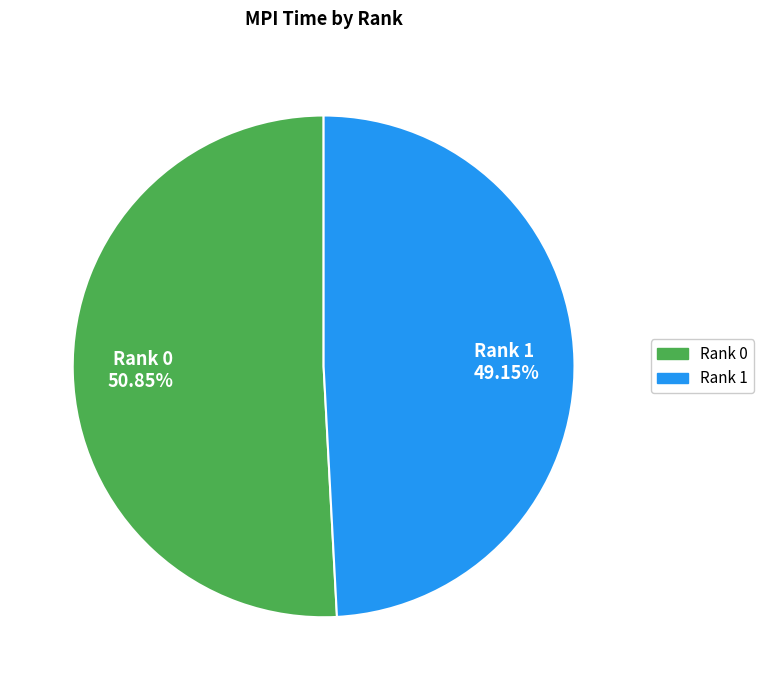

Does Rank 0 account for over 50% of the chart?

Yes